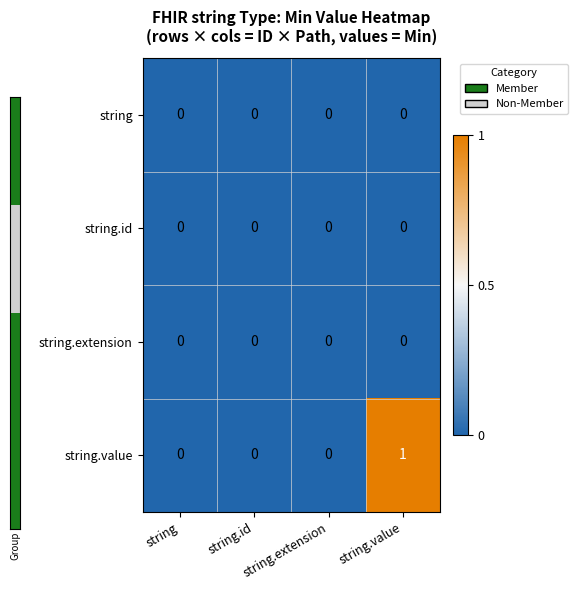

Is it true that string equals 0 at string.id?

True